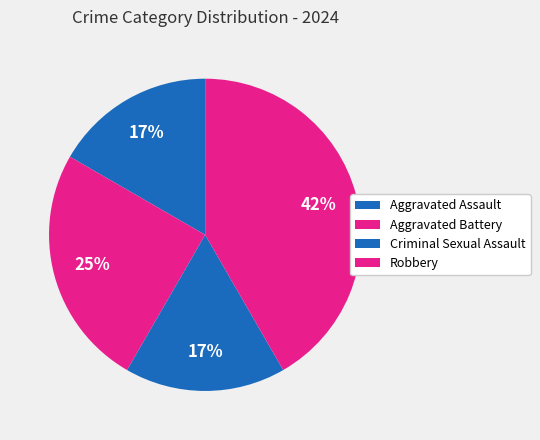

Which has a higher value, Aggravated Assault or Aggravated Battery?

Aggravated Battery